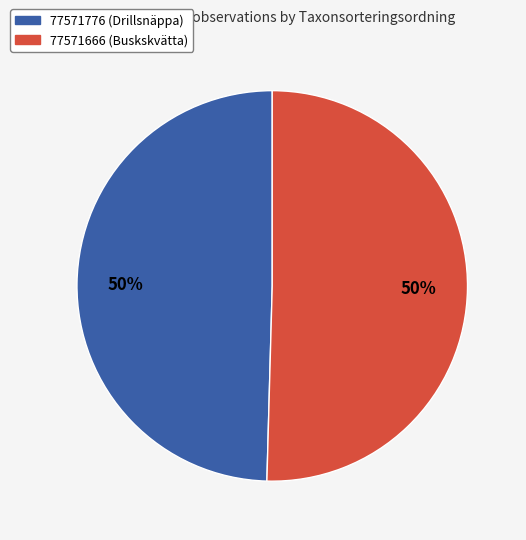

To the nearest percent, what is the average slice percentage?

50%